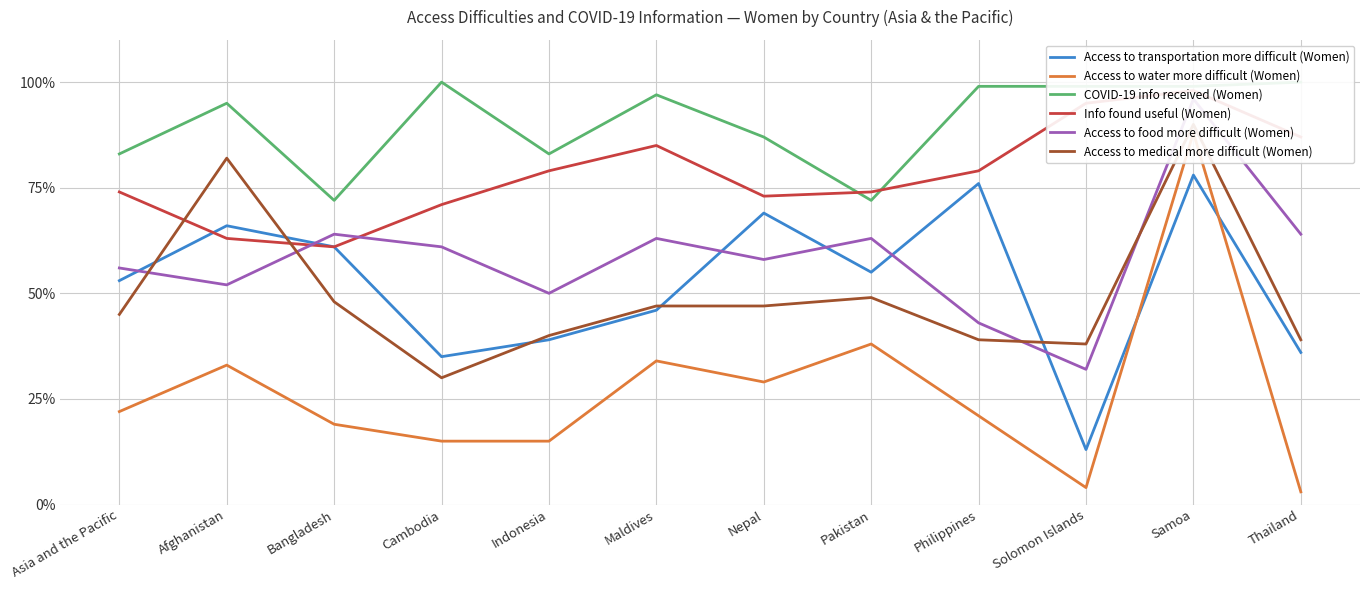

Which series ends up on top after the final intersection of Info found useful (Women) and Access to transportation more difficult (Women)?

Access to transportation more difficult (Women)